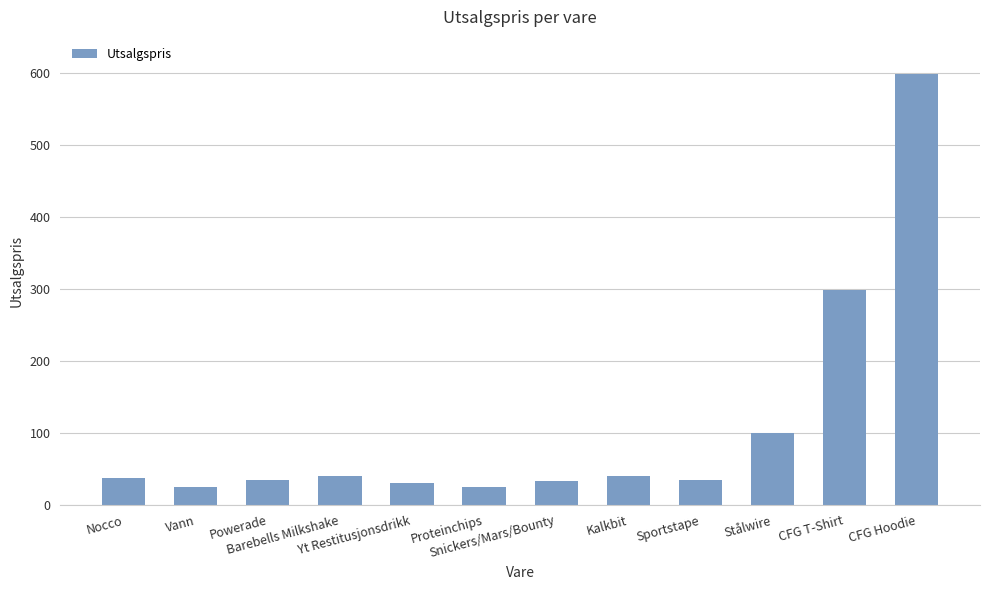

What is the value of the 1st bar from the left?

37